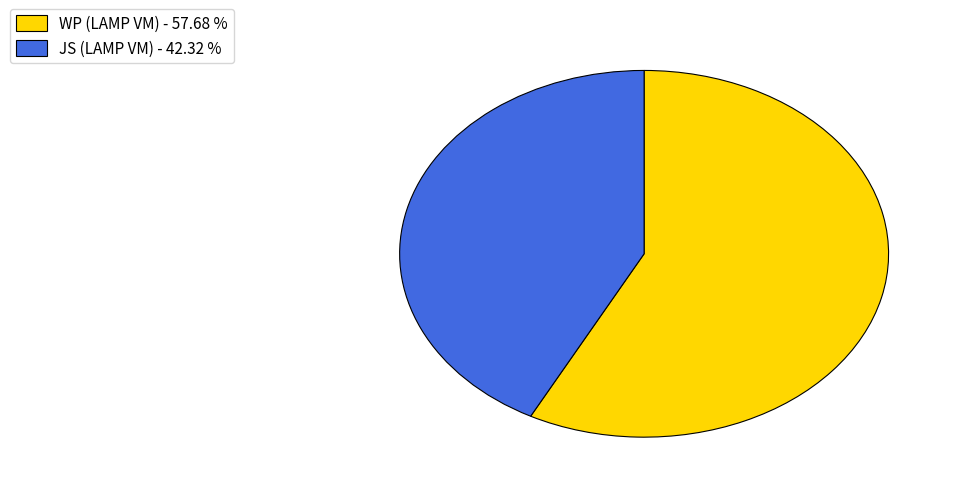

Do JS (LAMP VM) - 42.32 % and WP (LAMP VM) - 57.68 % together represent more than half of the pie?

Yes